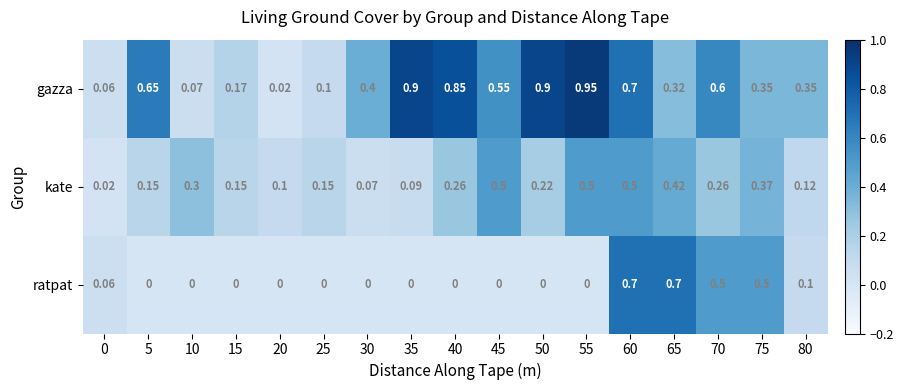

Between 5 and 80, which series saw the biggest shift?

gazza